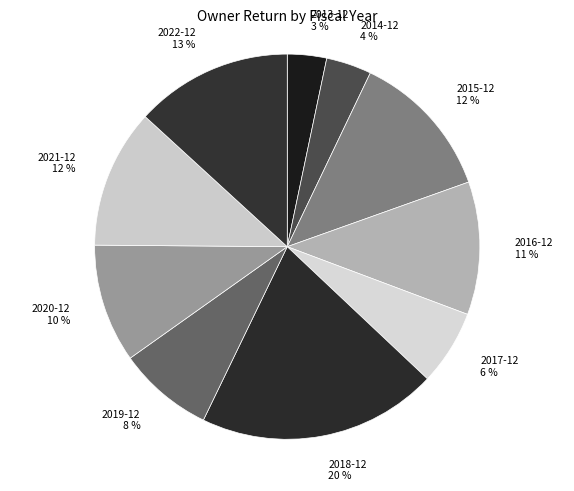

Does 2013-12 represent more than half of the total?

No